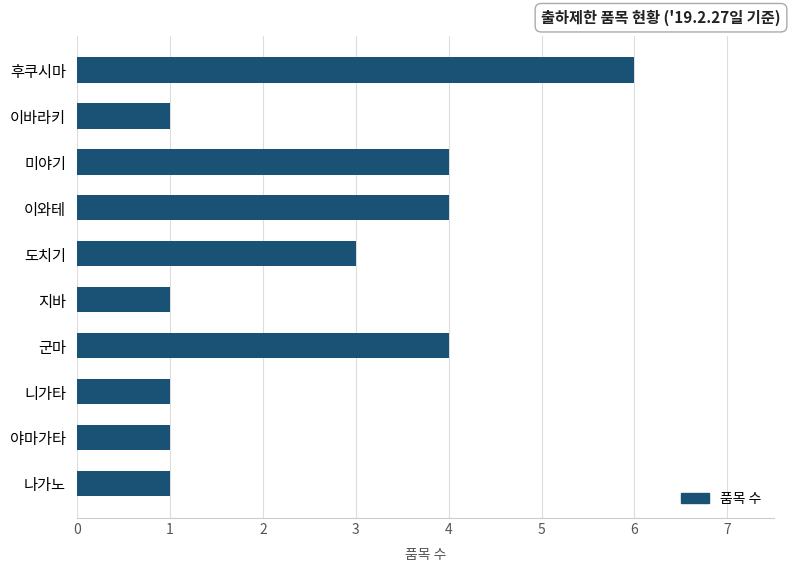

What is the ratio of the value at 이와테 to the value at 후쿠시마?

0.7